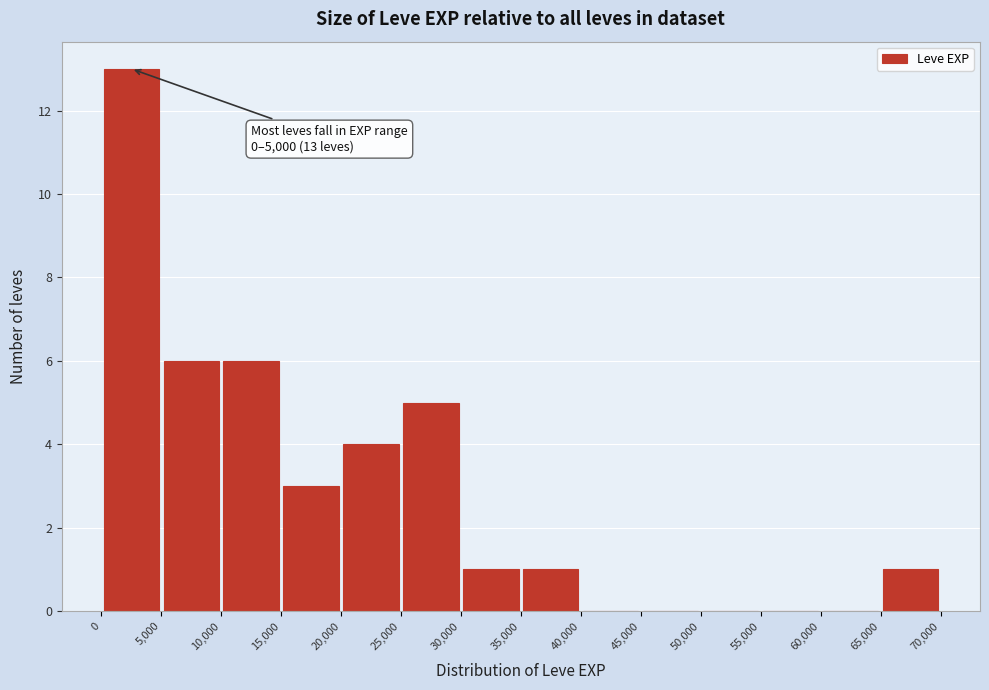

Which range on the x-axis has the tallest bar?

0 to 5,000